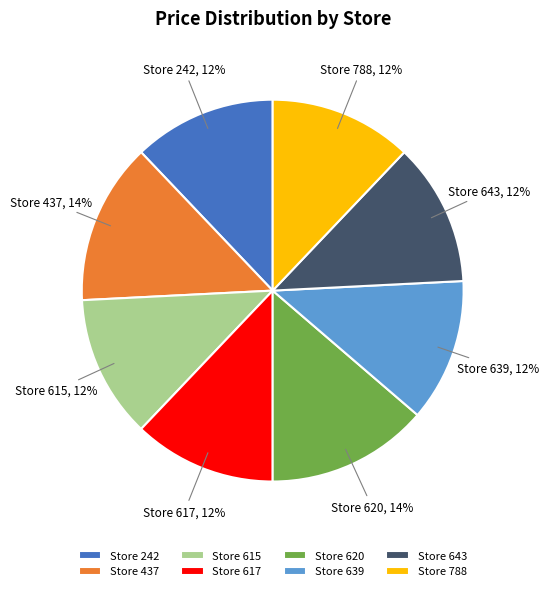

To the nearest percent, what is the difference between the Store 788 and Store 437 slice percentages?

2%